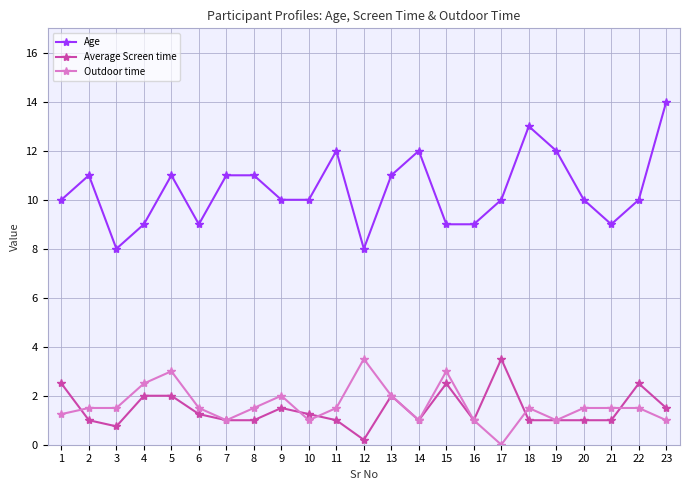

What is the maximum value for Average Screen time?

3.5